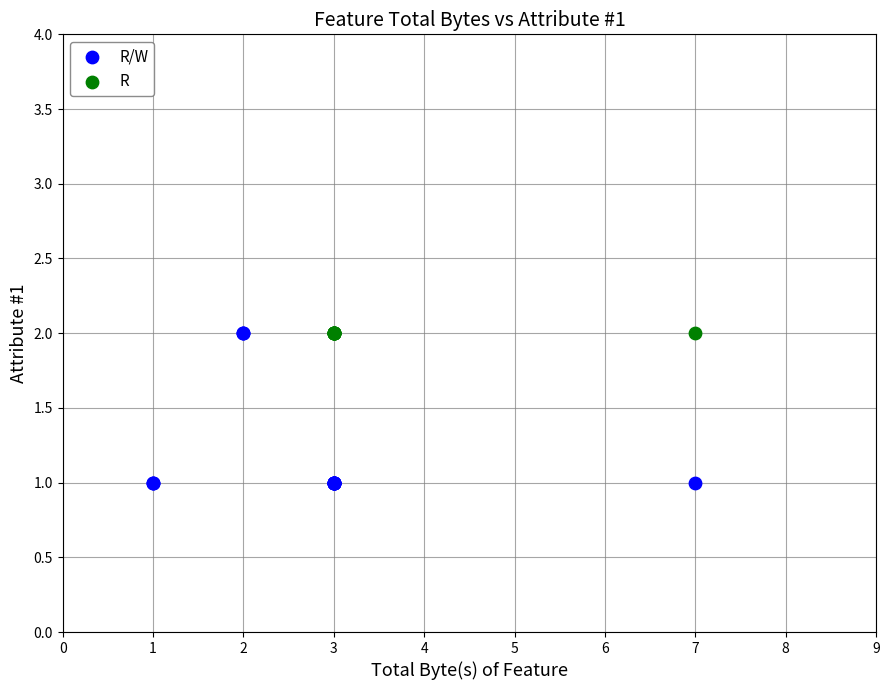

Which series reaches the minimum Y coordinate?

R/W